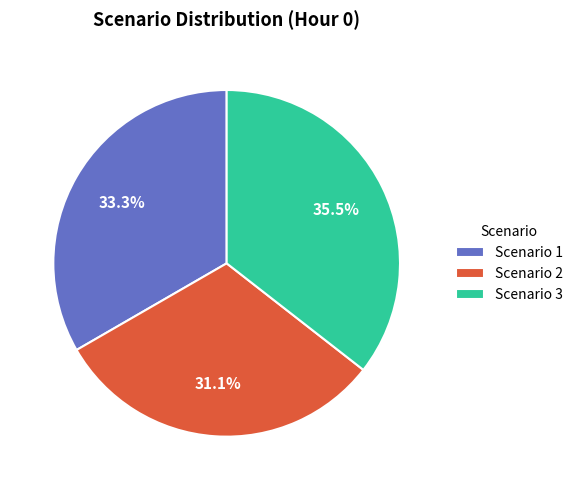

The Scenario 1 slice represents 33% of the pie. True or false?

True